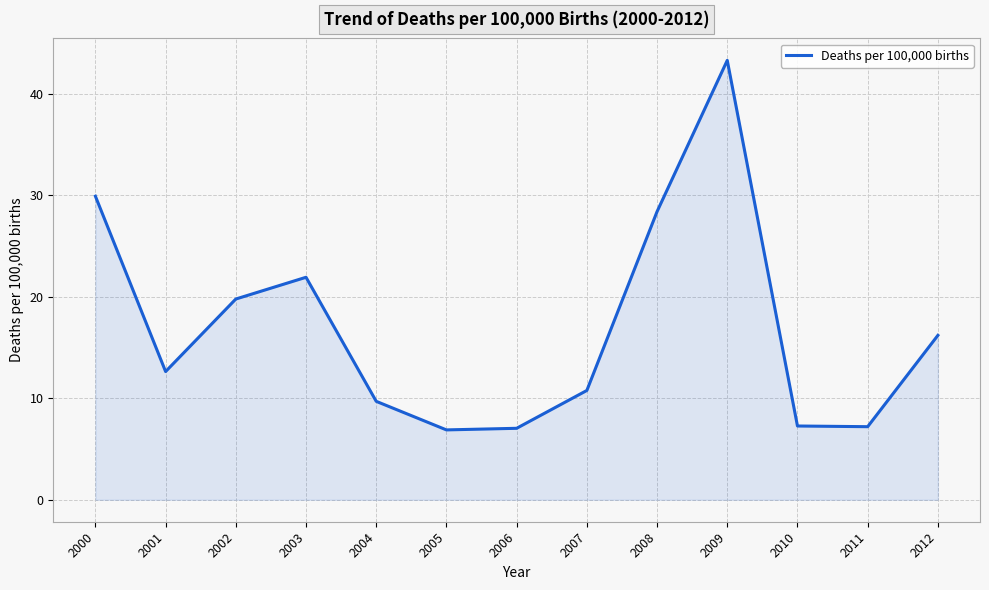

How many lines are shown in the chart?

1